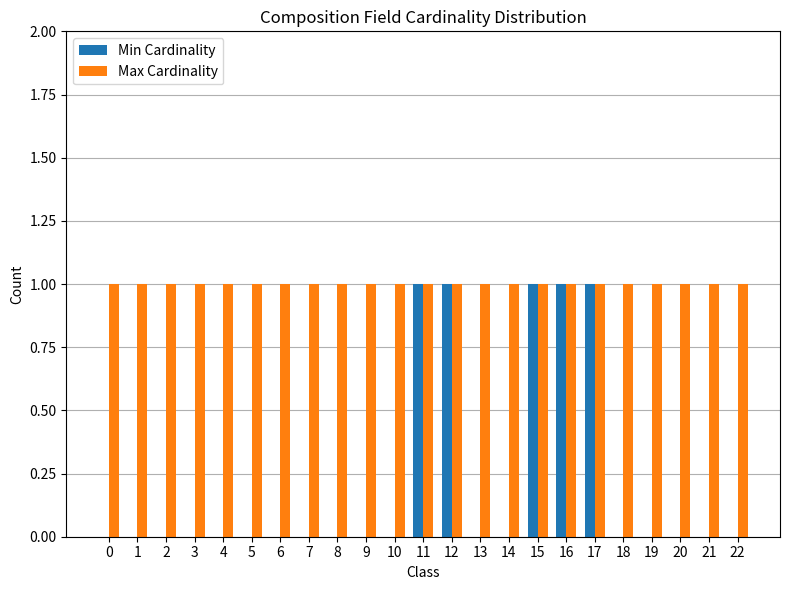

Which series has the largest range (max minus min)?

Min Cardinality